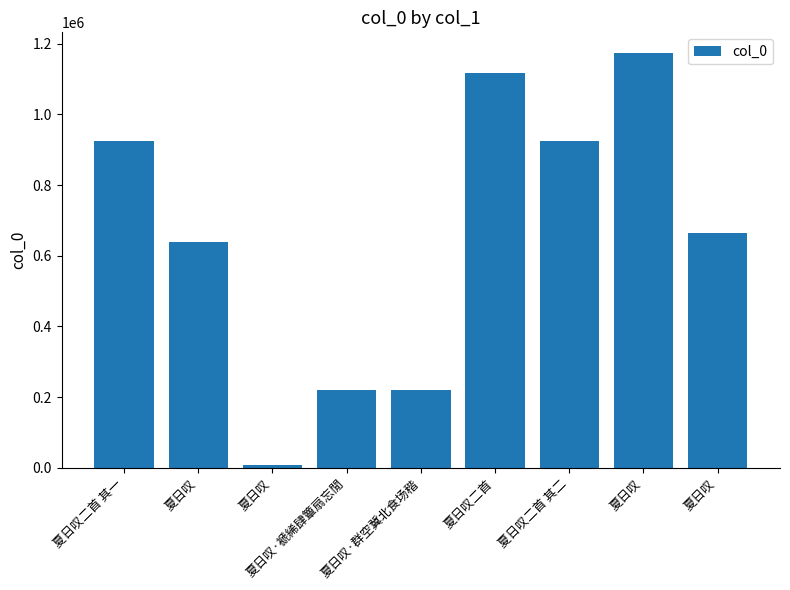

The value at 夏日叹二首 is 1117271. True or false?

True